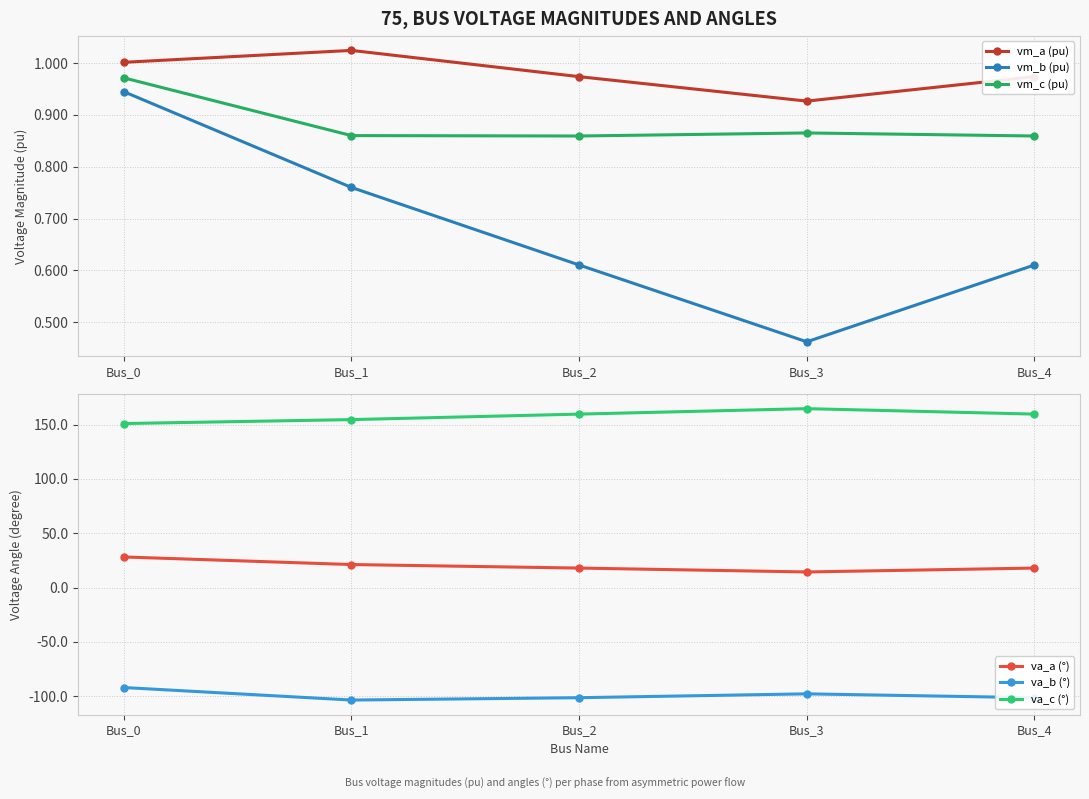

Reading right to left, what are all the values shown in this chart?

vm_a (pu): 1.0	0.9	1.0	1.0	1.0
vm_b (pu): 0.6	0.5	0.6	0.8	0.9
vm_c (pu): 0.9	0.9	0.9	0.9	1.0
va_a (°): 17.9	14.3	17.9	21.1	28.1
va_b (°): -101.4	-97.9	-101.4	-103.6	-92.1
va_c (°): 159.6	164.6	159.6	154.6	150.9